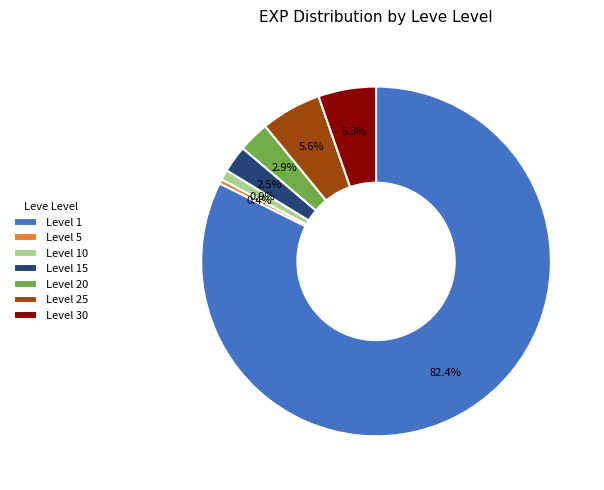

Does Level 1 account for over 50% of the chart?

Yes